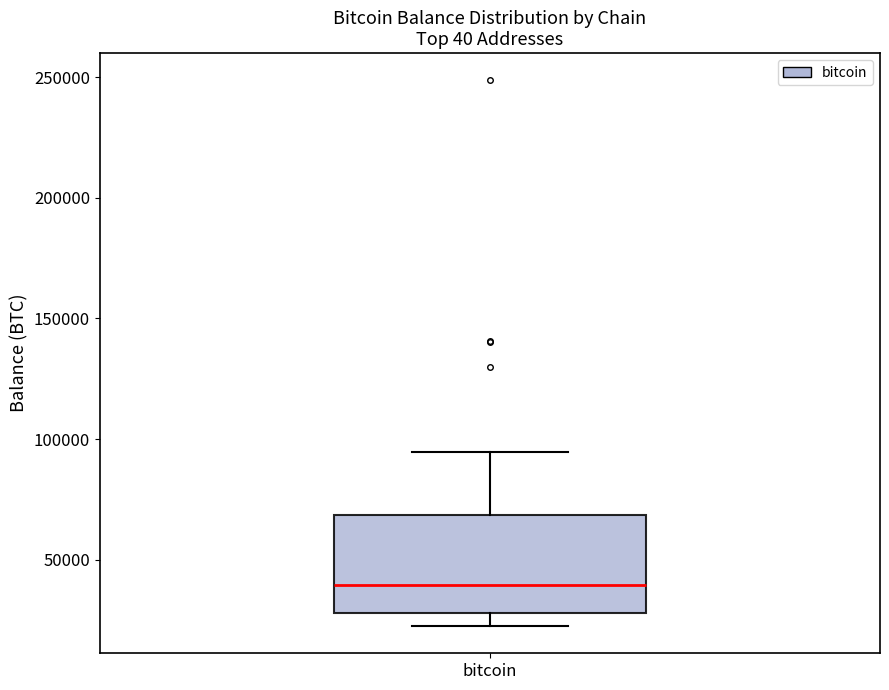

Read this box plot against the y-axis: the position of the median line, the range covered by the box, and the ends of both whiskers. The values are not printed on the chart, so give them approximately, as read against the axis.

median 40000, box 30000 to 70000, whiskers 25000 to 95000